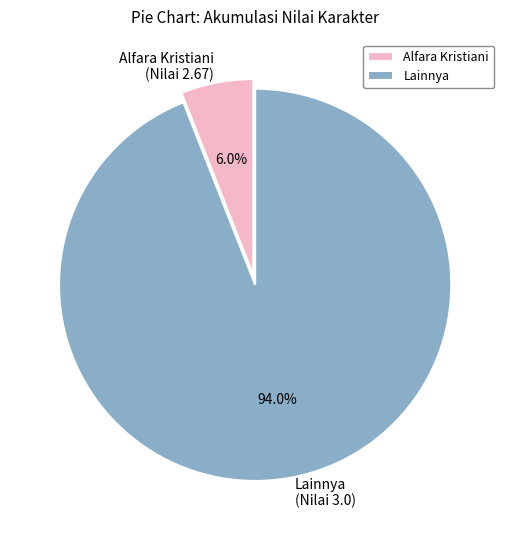

Between Lainnya (Nilai 3.0) and Alfara Kristiani (Nilai 2.67), which is larger?

Lainnya (Nilai 3.0)